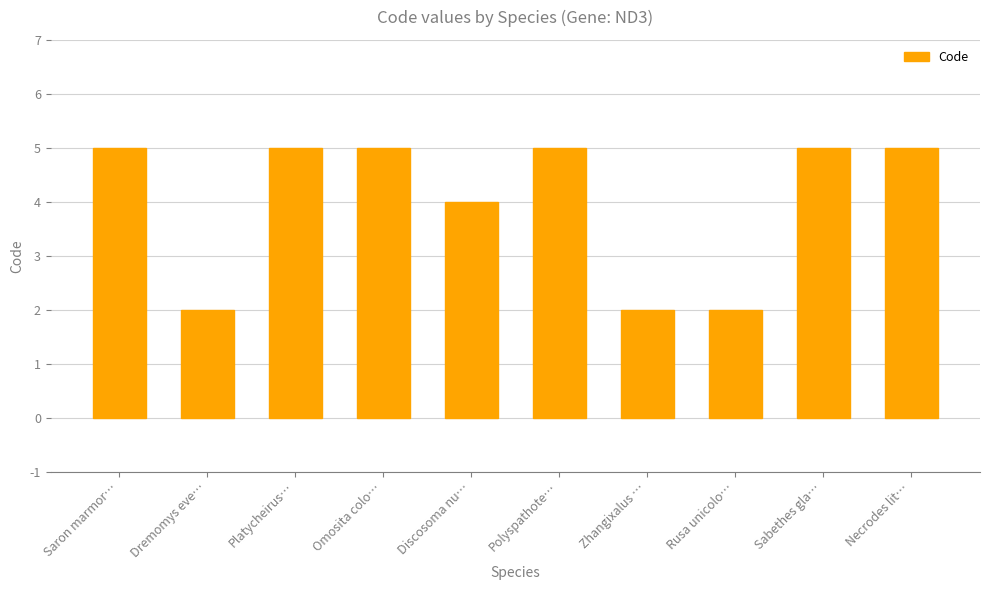

Count the values in the range 2 to 5.

10